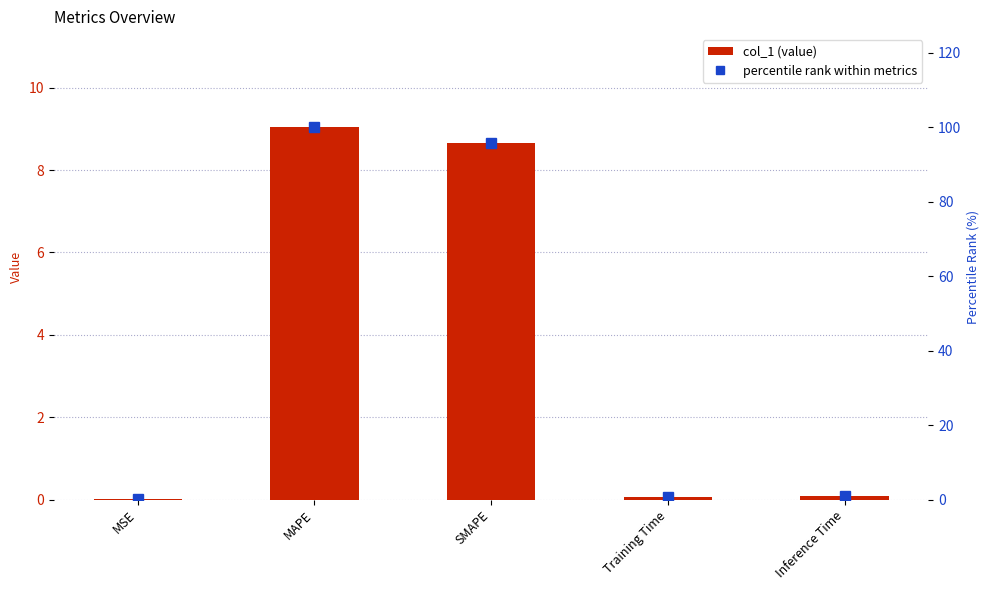

Which series has the largest range (max minus min)?

percentile rank within metrics